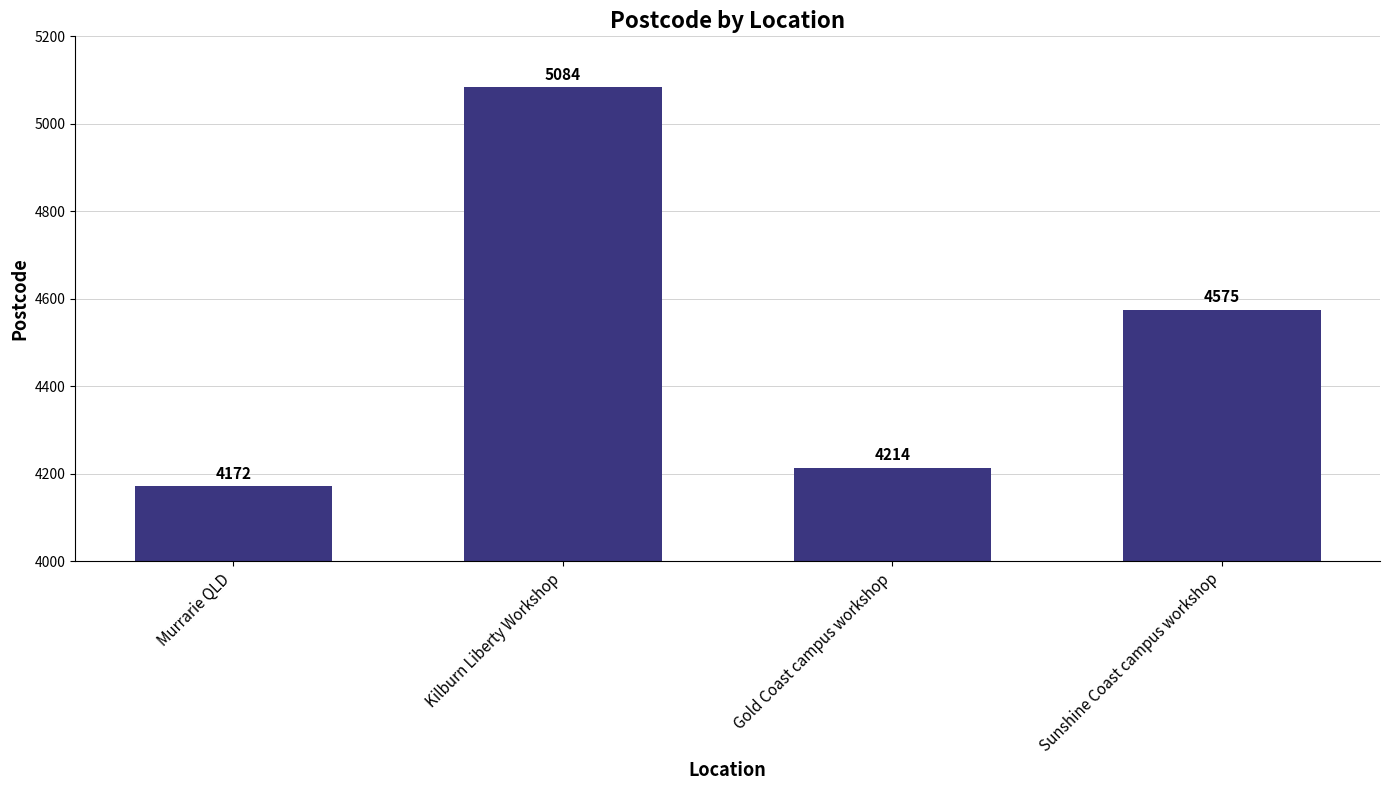

Rank the categories by value from lowest to highest.

Murrarie QLD, Gold Coast campus workshop, Sunshine Coast campus workshop, Kilburn Liberty Workshop